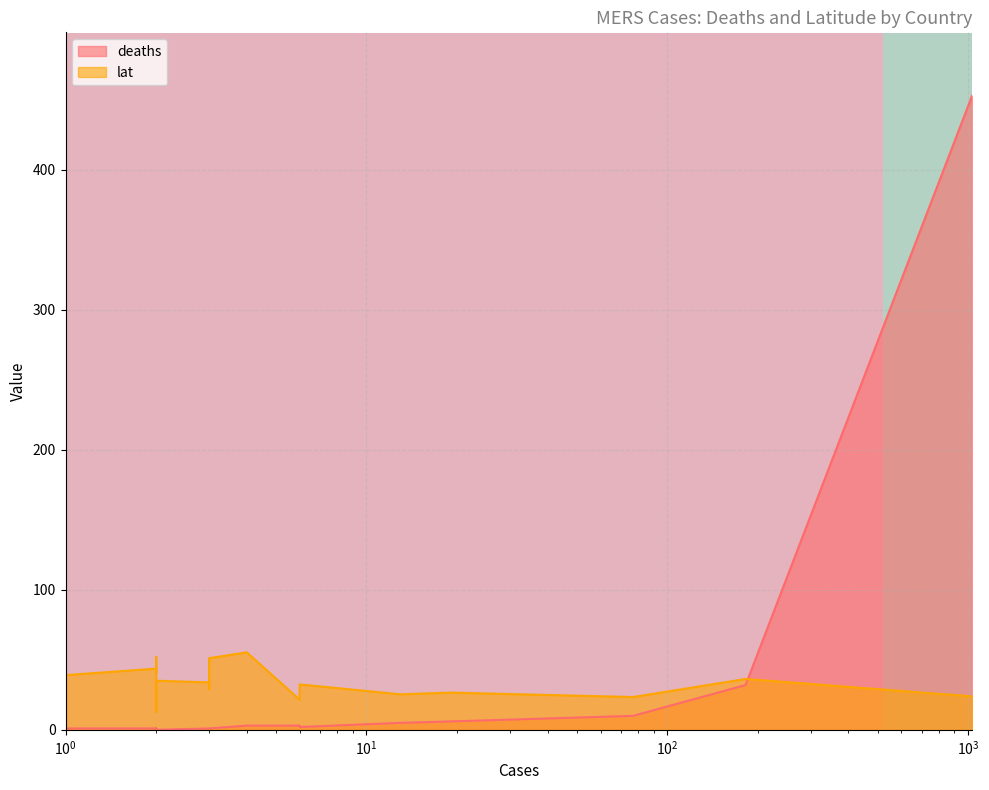

At which label is row_0 closest to 0?

$\mathdefault{10^{0}}$